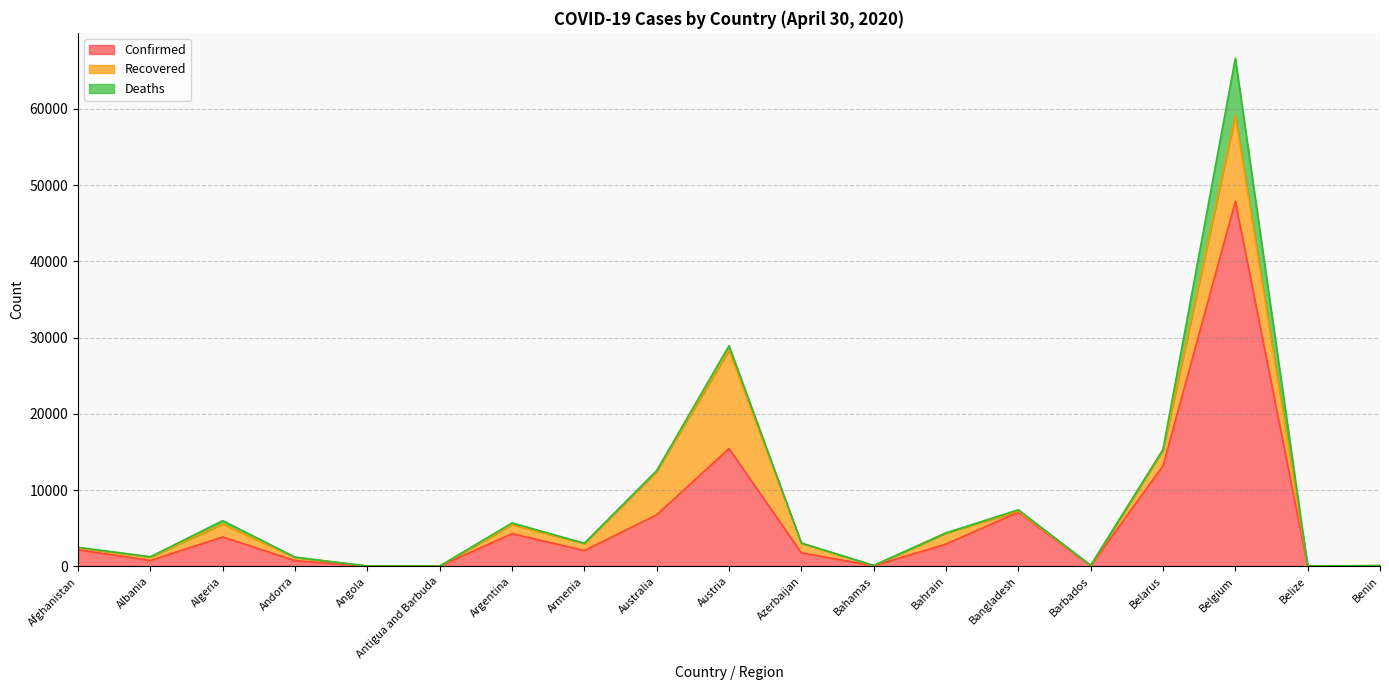

Which series has the largest total across all categories?

Confirmed